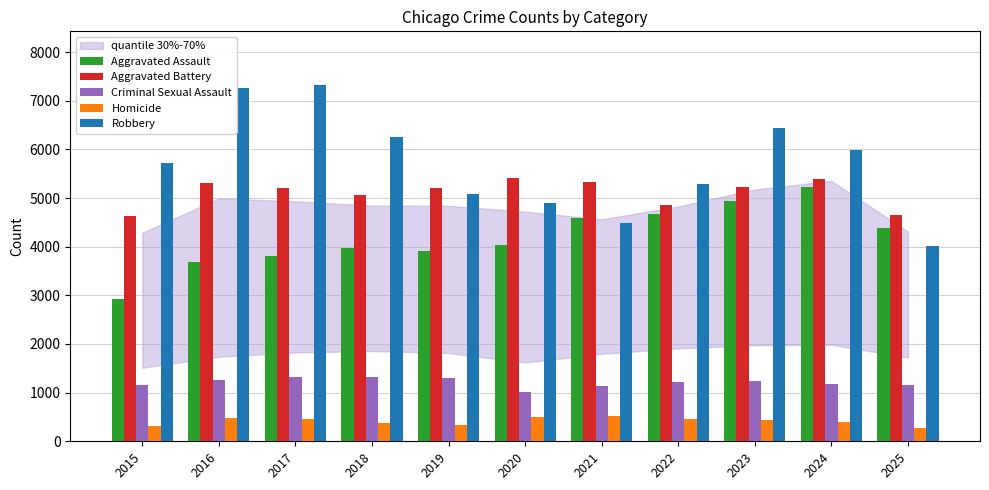

What is the maximum value shown in the chart?

7328